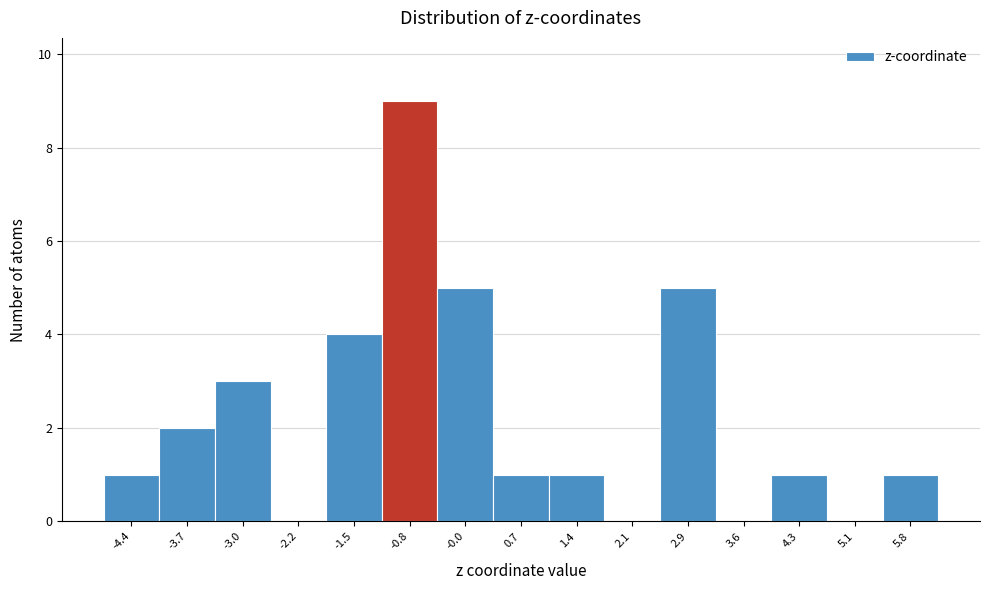

Reading left to right, transcribe this chart: for each bar, give the range it covers on the x-axis and its height. Neither the bar edges nor the heights are printed on the chart, so give them approximately, as read against the axes.

-4.8 to -4.1: 1
-4.1 to -3.3: 2
-3.3 to -2.6: 3
-2.6 to -1.9: 0
-1.9 to -1.1: 4
-1.1 to -0.4: 9
-0.4 to 0.3: 5
0.3 to 1.1: 1
1.1 to 1.8: 1
1.8 to 2.5: 0
2.5 to 3.2: 5
3.2 to 4.0: 0
4.0 to 4.7: 1
4.7 to 5.4: 0
5.4 to 6.2: 1